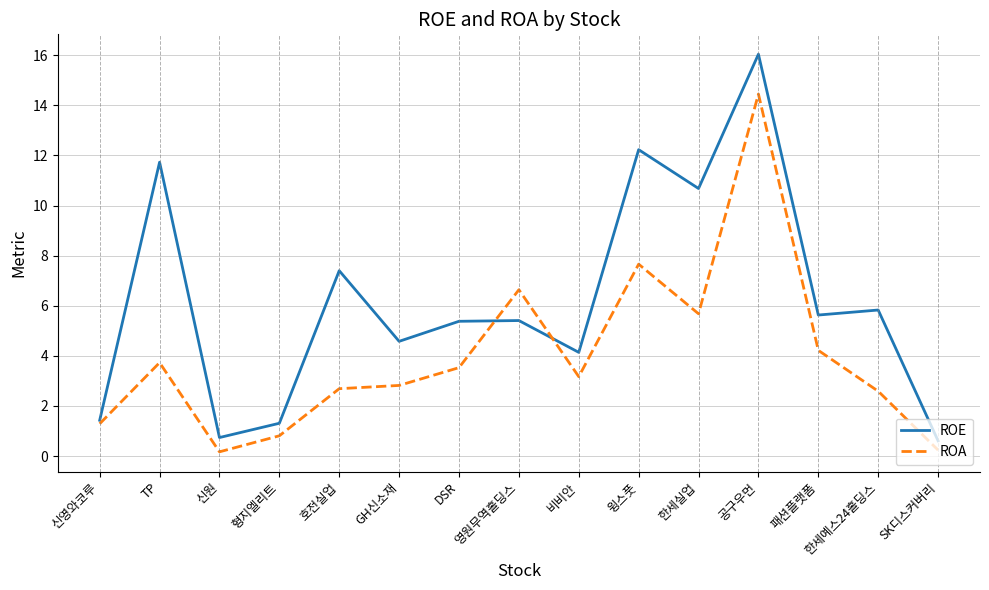

At which label does ROE reach its peak?

공구우먼